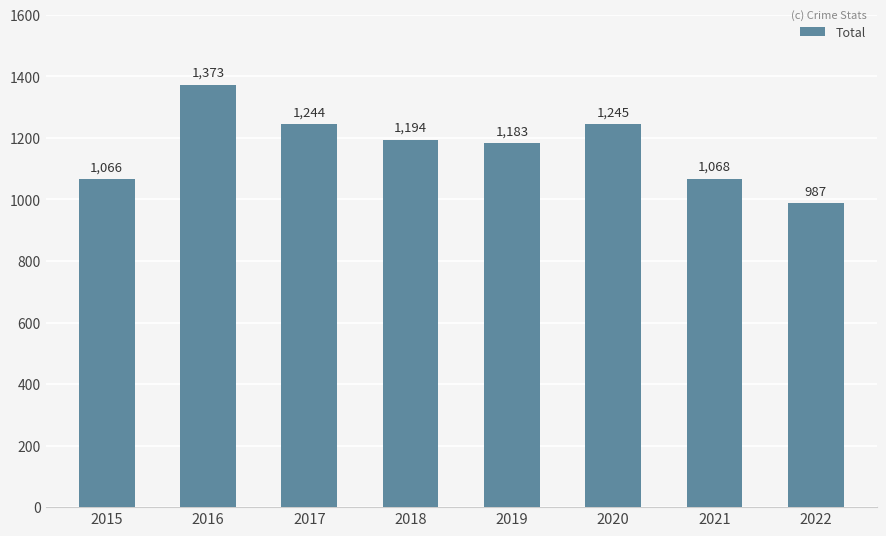

What is the sum of all values?

9360